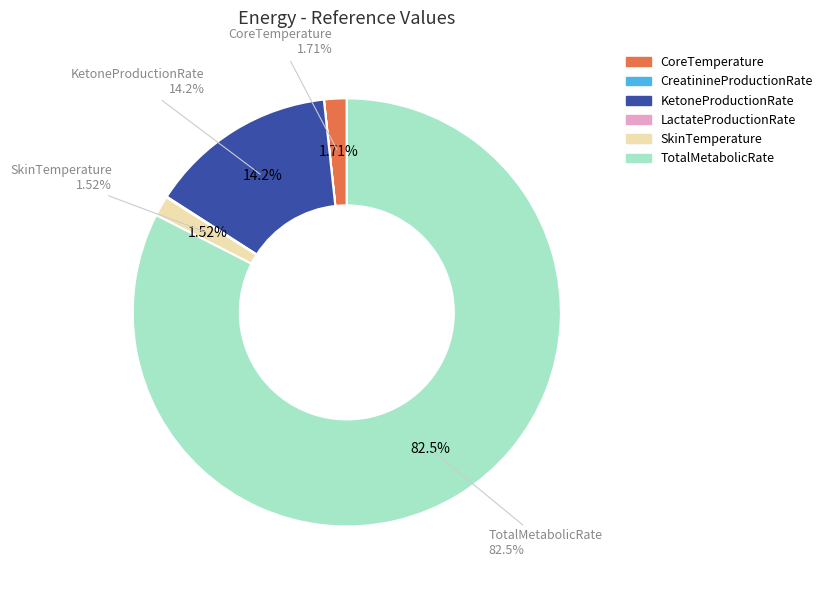

Does any single category account for the majority?

Yes